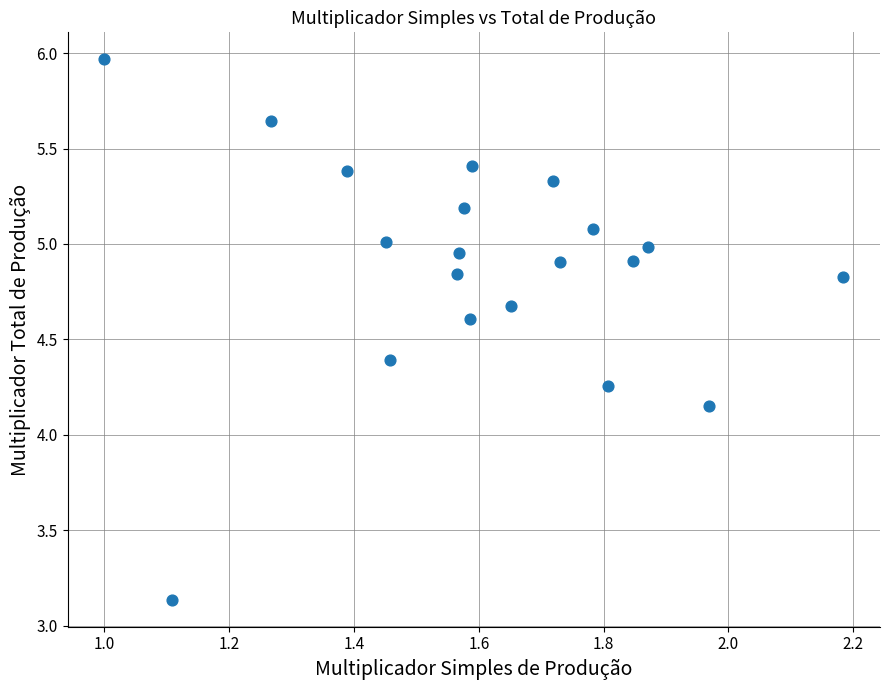

What is the range of Y values (max minus min)?

2.8